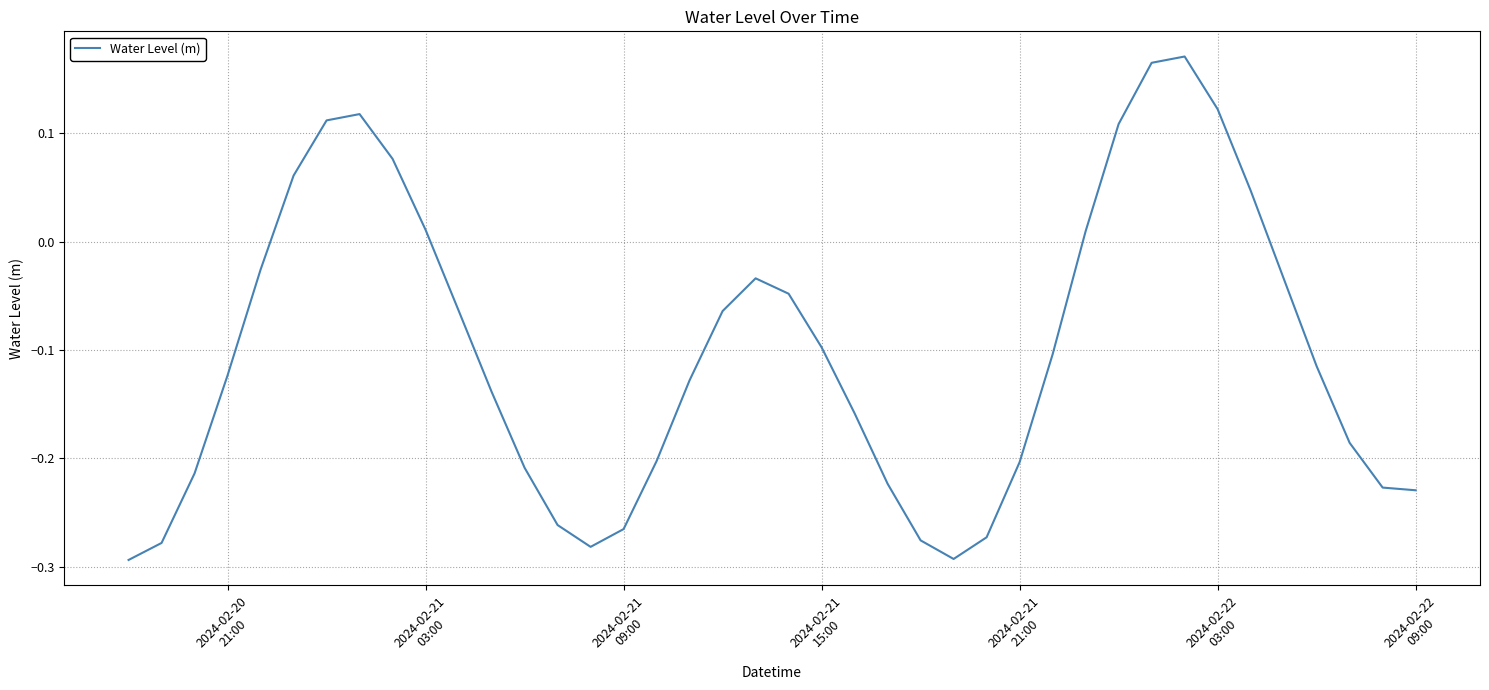

How many lines are shown in the chart?

1